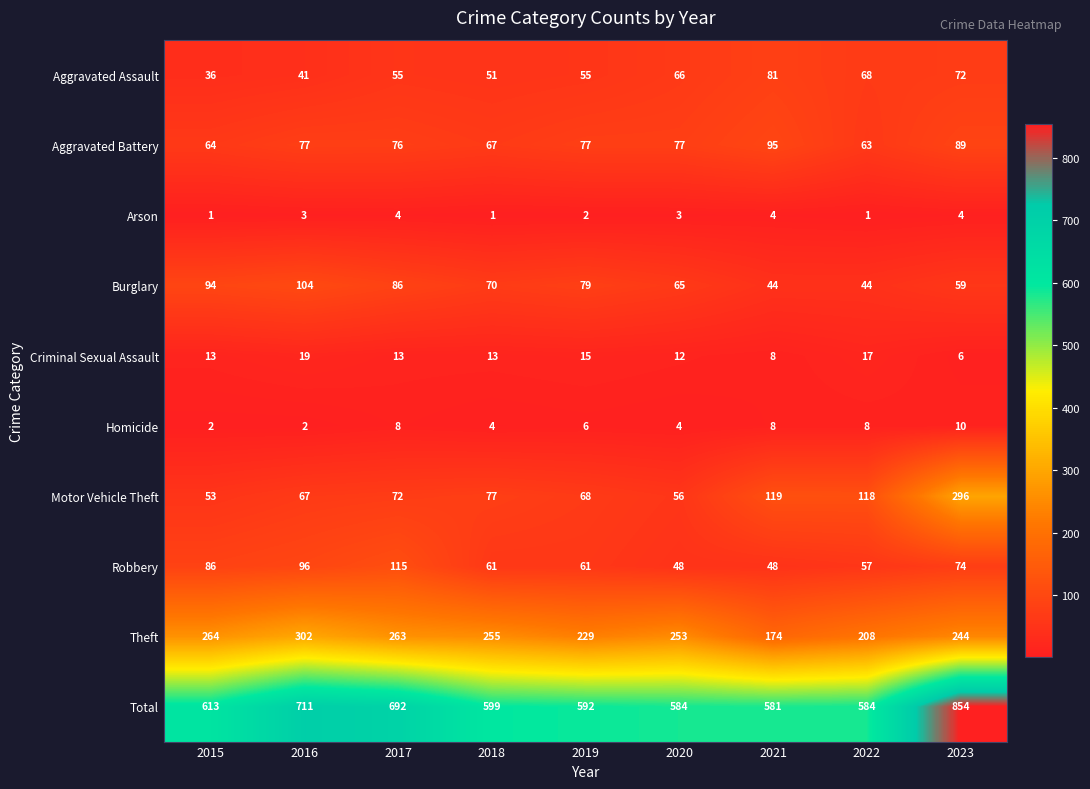

Count the number of categories in the chart.

9